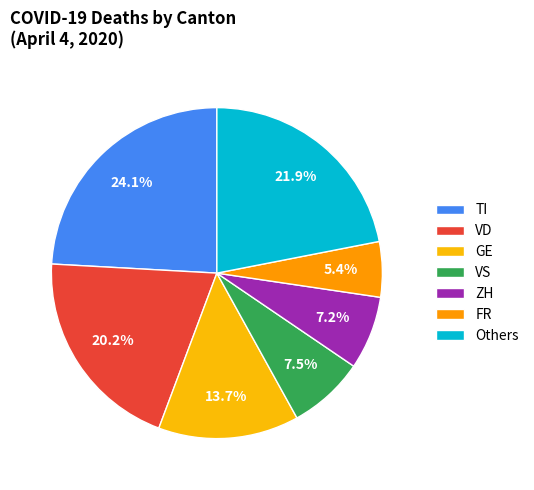

How many segments does this pie chart have?

7